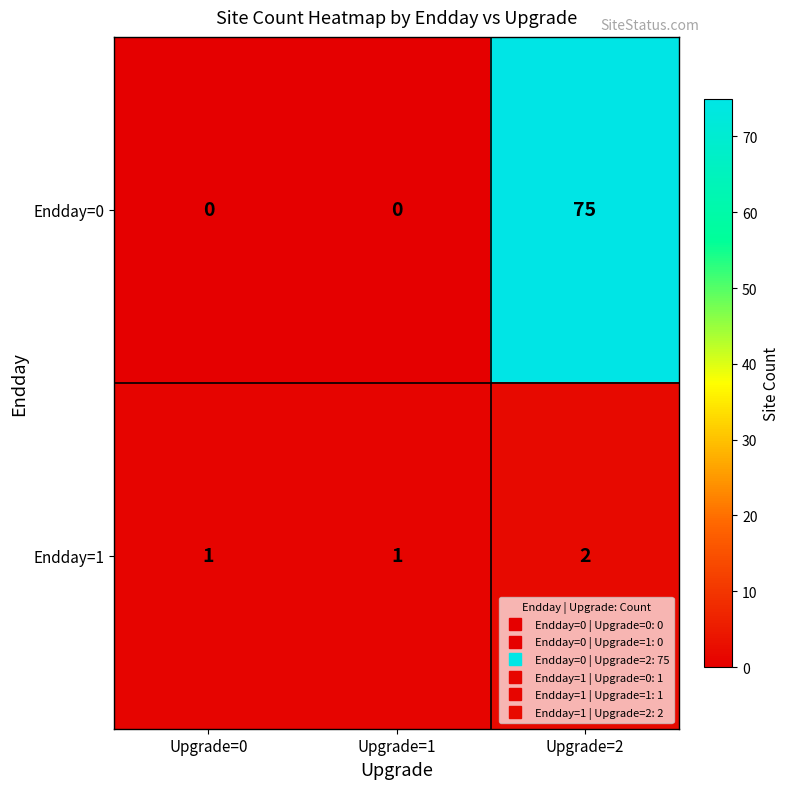

How many distinct data groups are displayed?

2